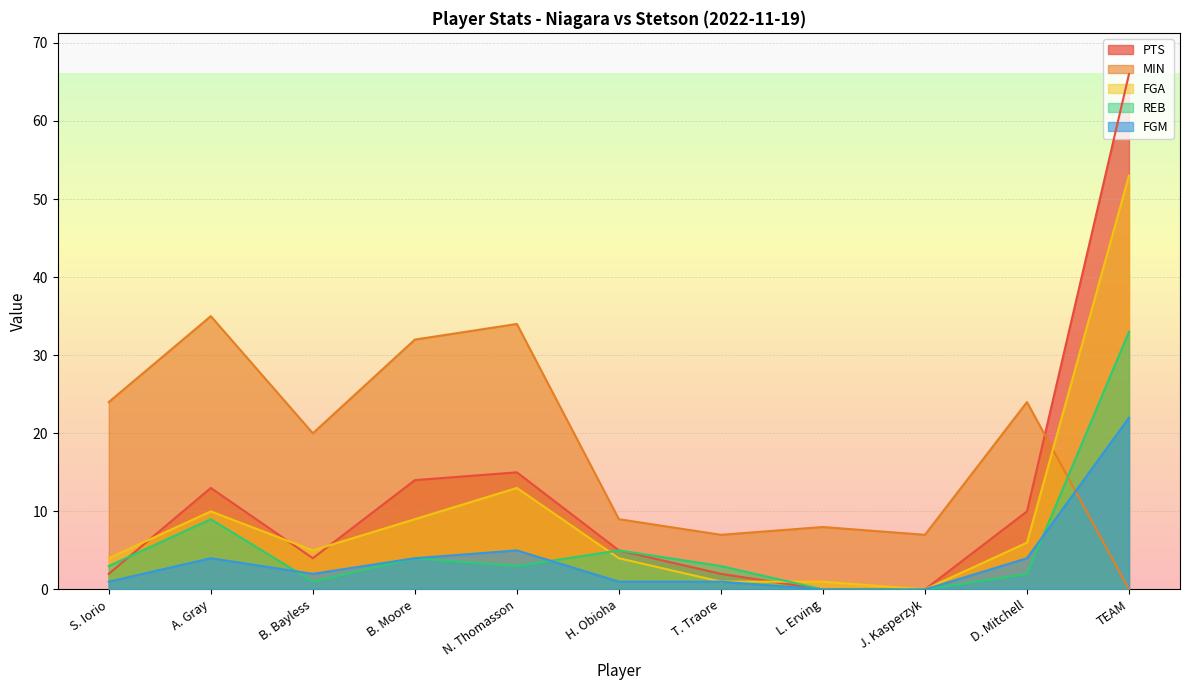

Does the chart display data point markers on the line(s)?

No